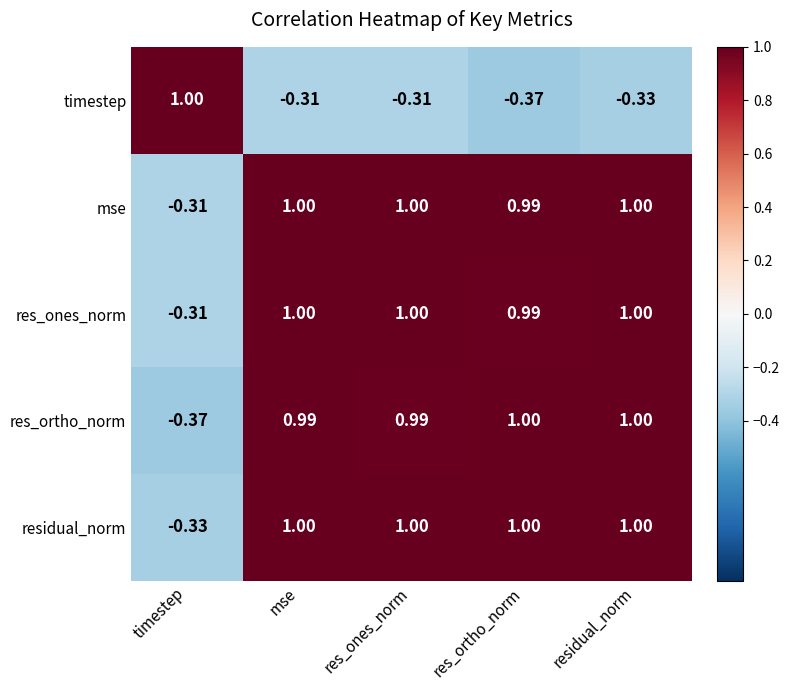

At which label does residual_norm reach its minimum?

timestep